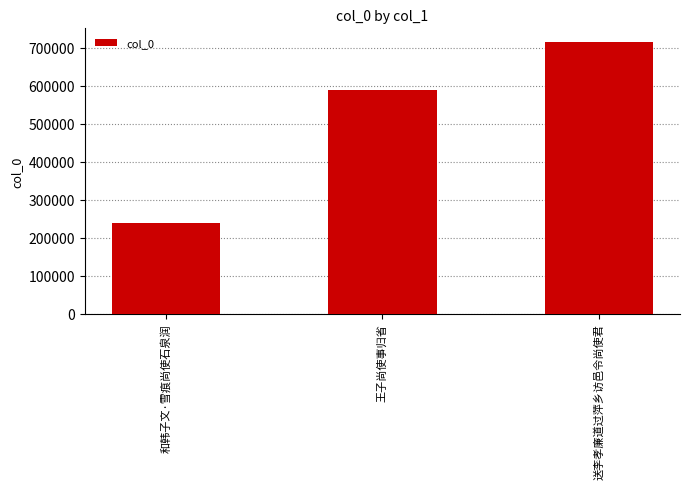

Rank the categories by value from highest to lowest.

送李孝廉道过萍乡访邑令尚使君, 王子尚使事归省, 和韩子文·雪痕尚使石泉润